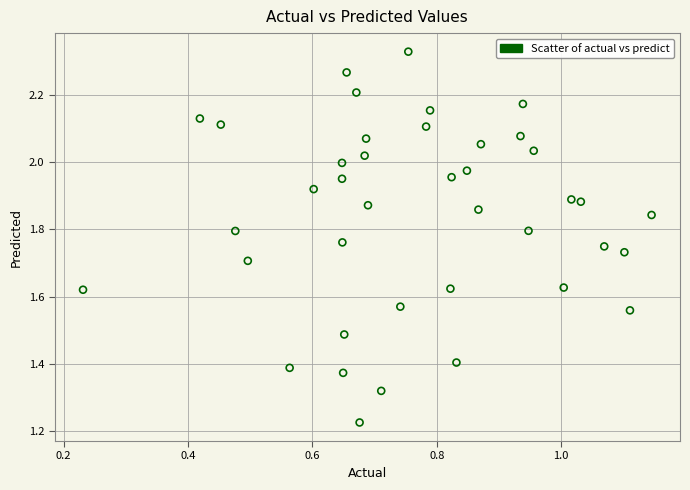

What is the range of Y values (max minus min)?

1.1